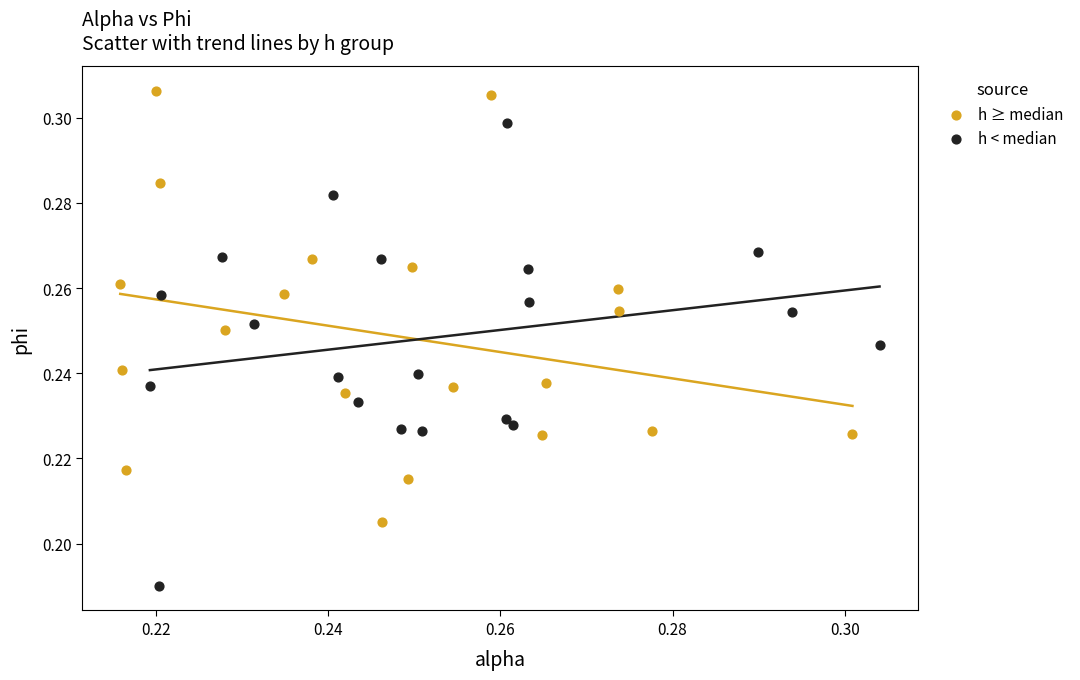

Which series reaches the maximum Y coordinate?

h ≥ median